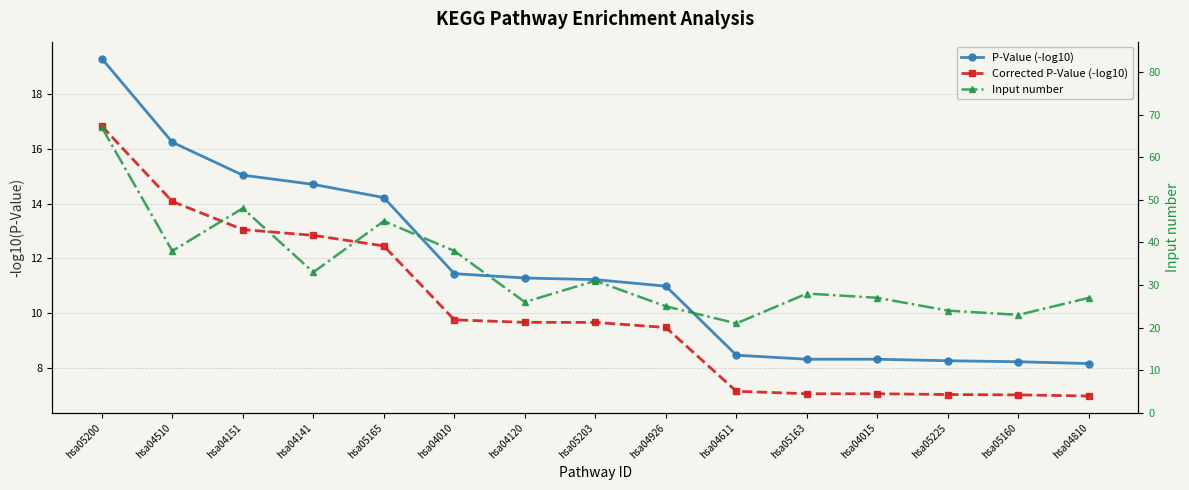

Which series has the largest range (max minus min)?

Input number